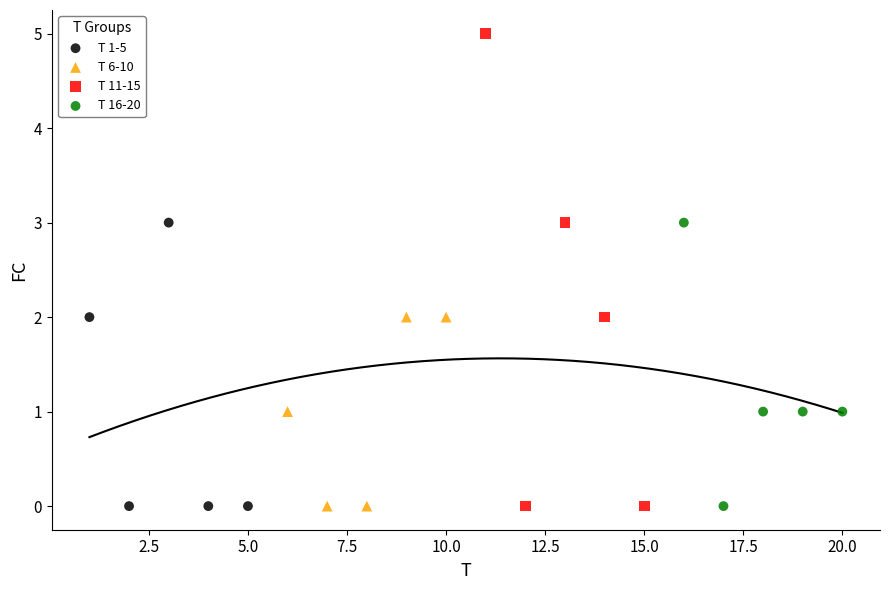

Which series reaches the maximum Y coordinate?

T 11-15